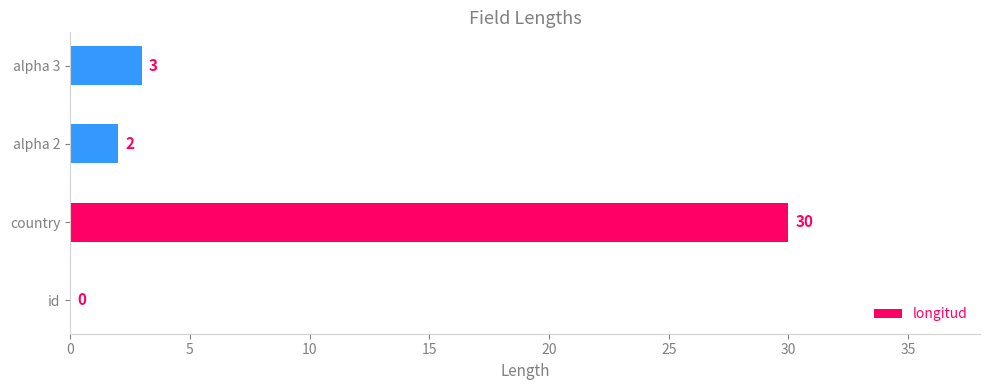

How many values are above zero?

3